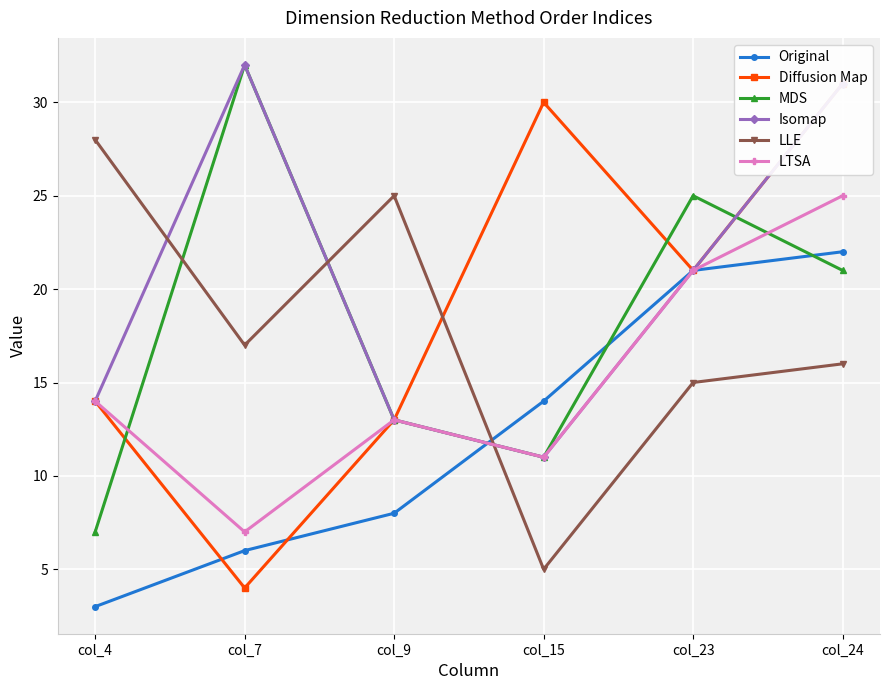

What is the sum of all Isomap values?

122